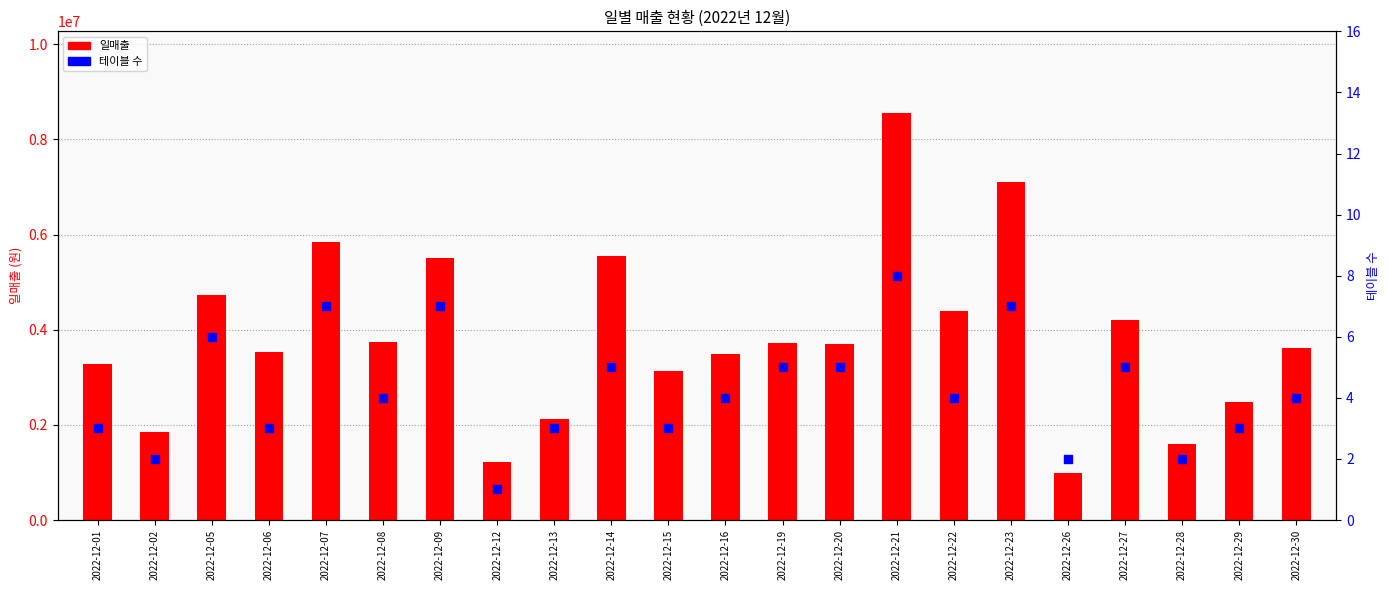

At which category is the sum across all series the highest?

2022-12-21